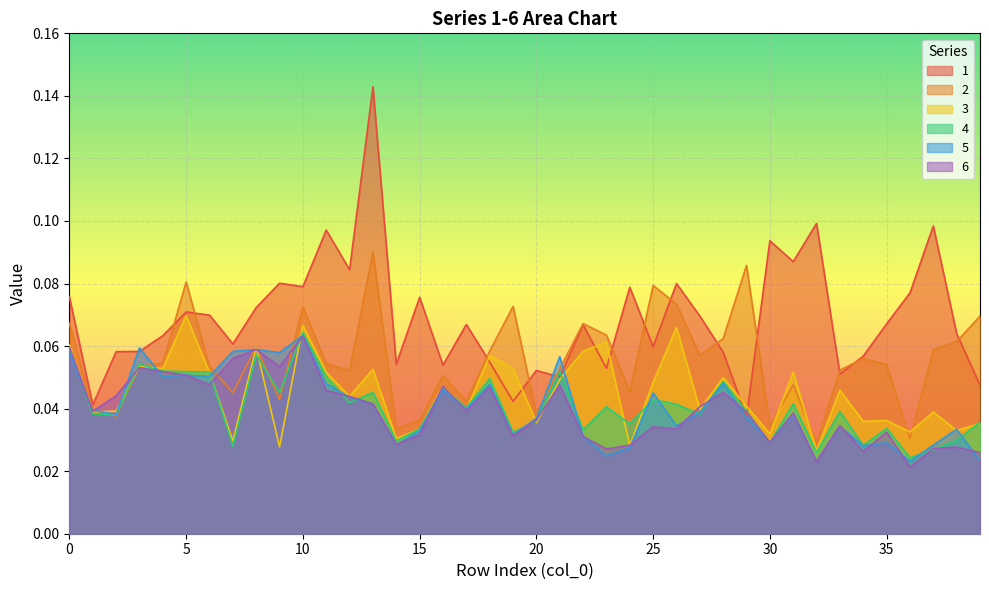

List the series in order of their peak value, lowest first.

6, 5, 4, 3, 2, 1